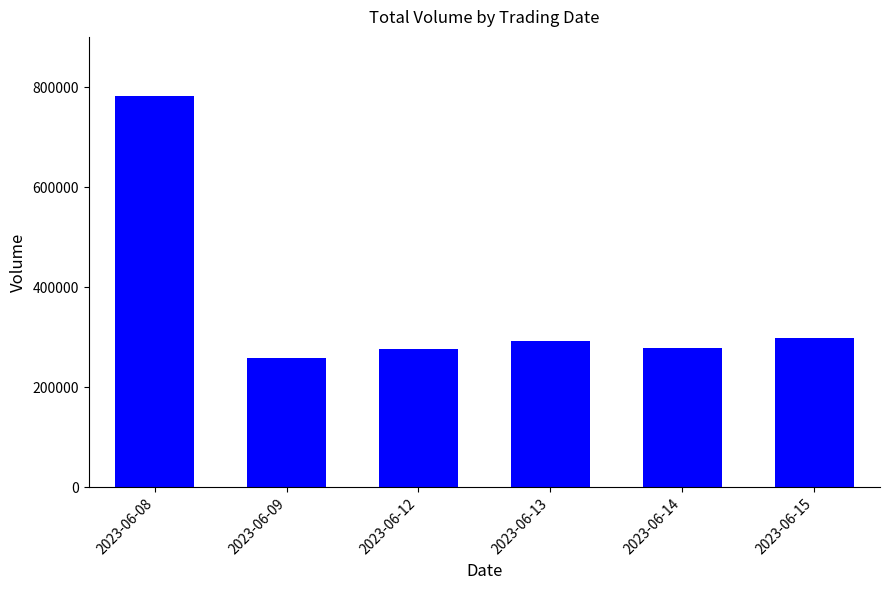

The chart shows a value of 391385 at 2023-06-12. True or false?

False